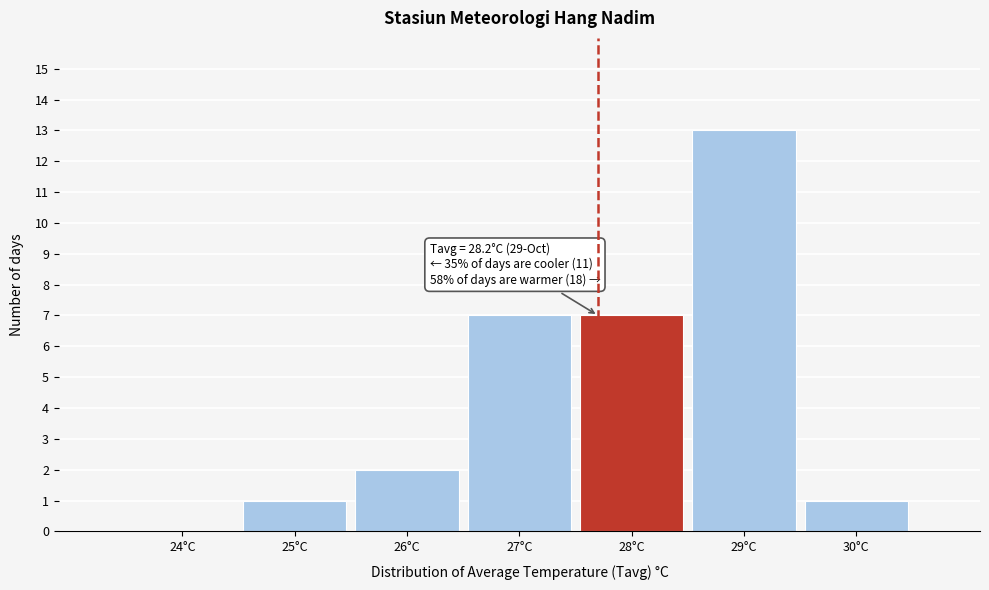

Reading left to right, what are all the values shown in this chart?

24°C=0	25°C=1	26°C=2	27°C=7	28°C=7	29°C=13	30°C=1